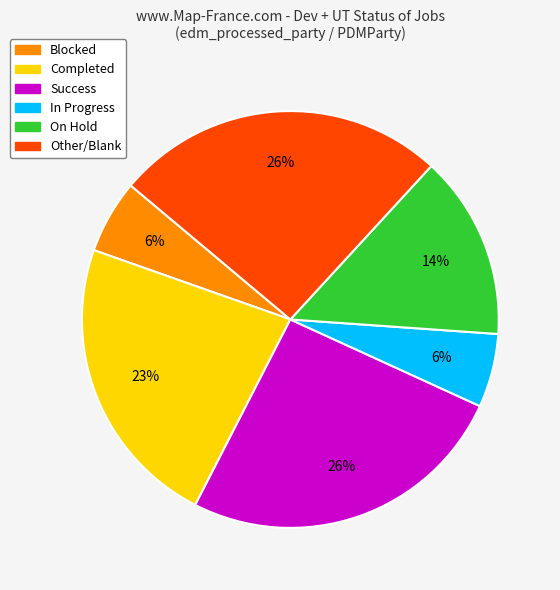

Does Completed represent more than half of the total?

No